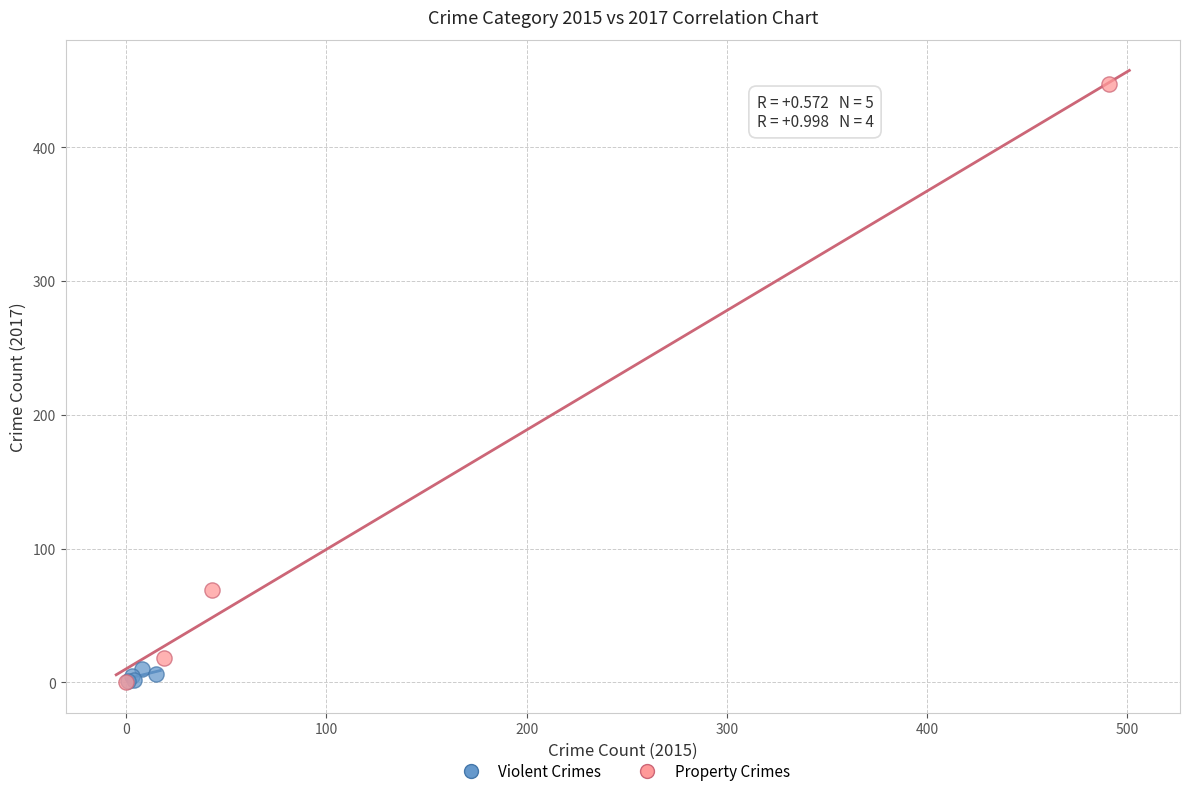

Which series reaches the maximum Y coordinate?

Property Crimes